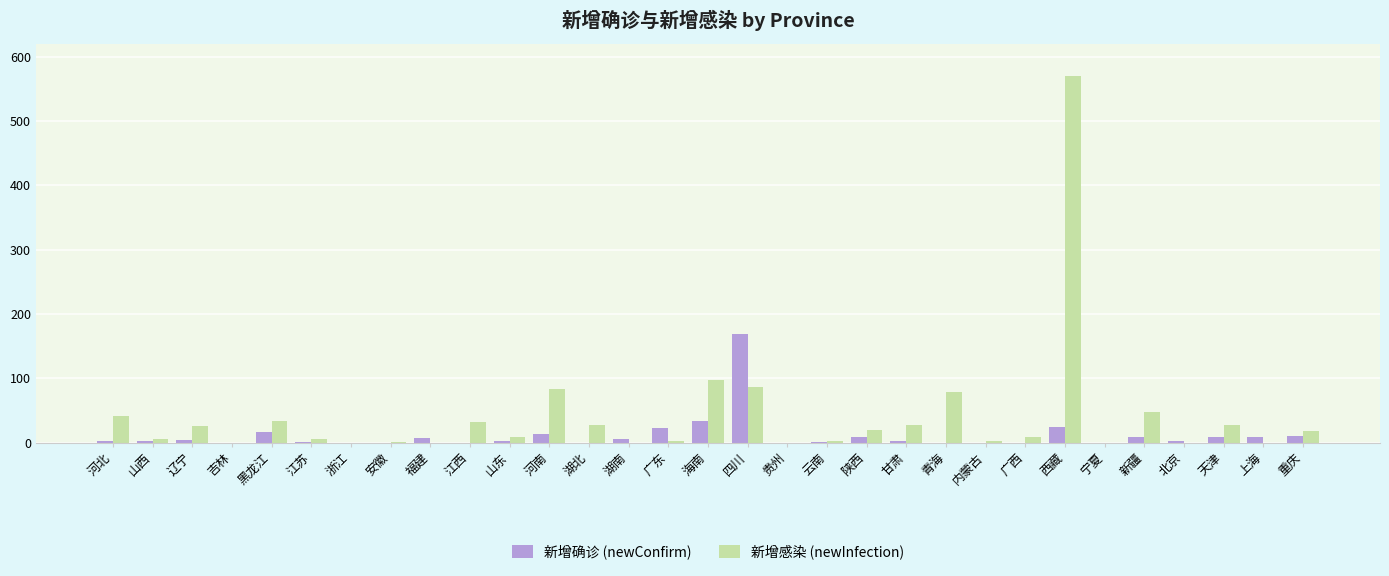

What is the sum of all 新增感染 (newInfection) values?

1255